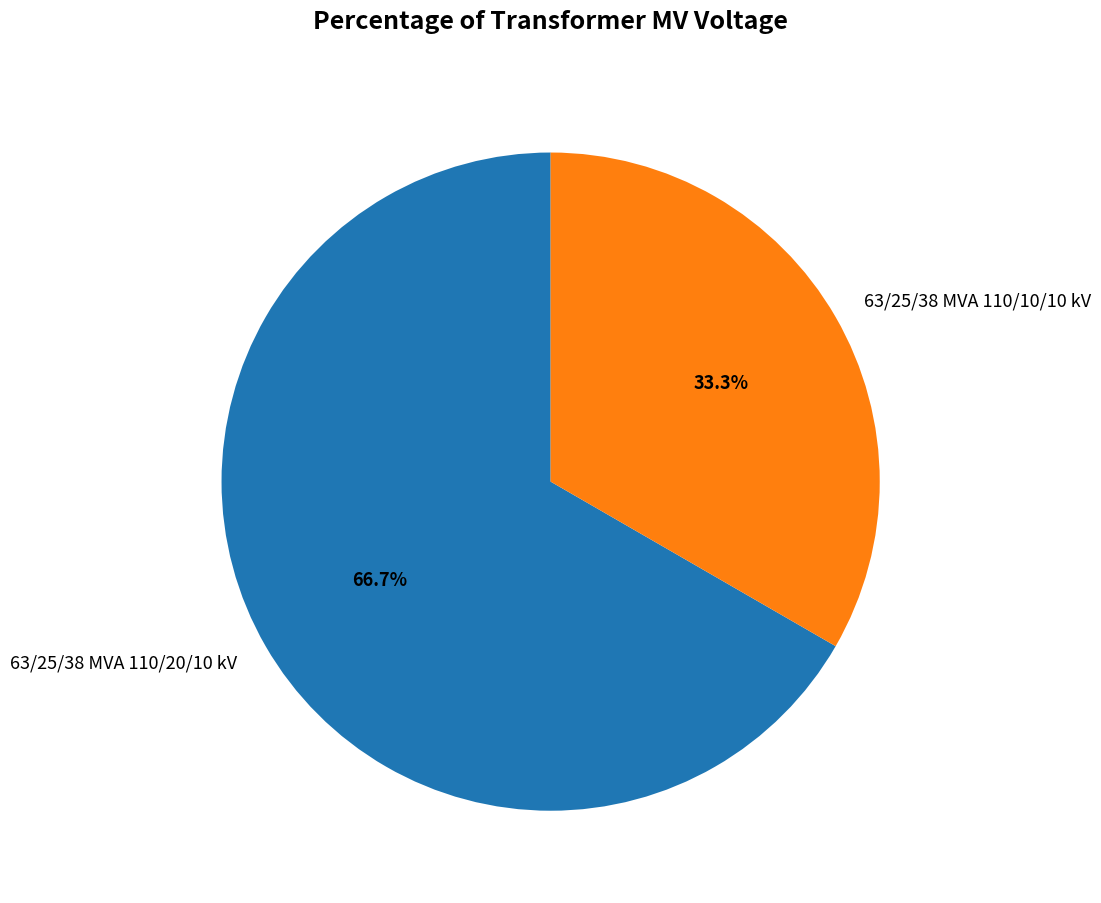

Do 63/25/38 MVA 110/20/10 kV and 63/25/38 MVA 110/10/10 kV together represent more than half of the pie?

Yes